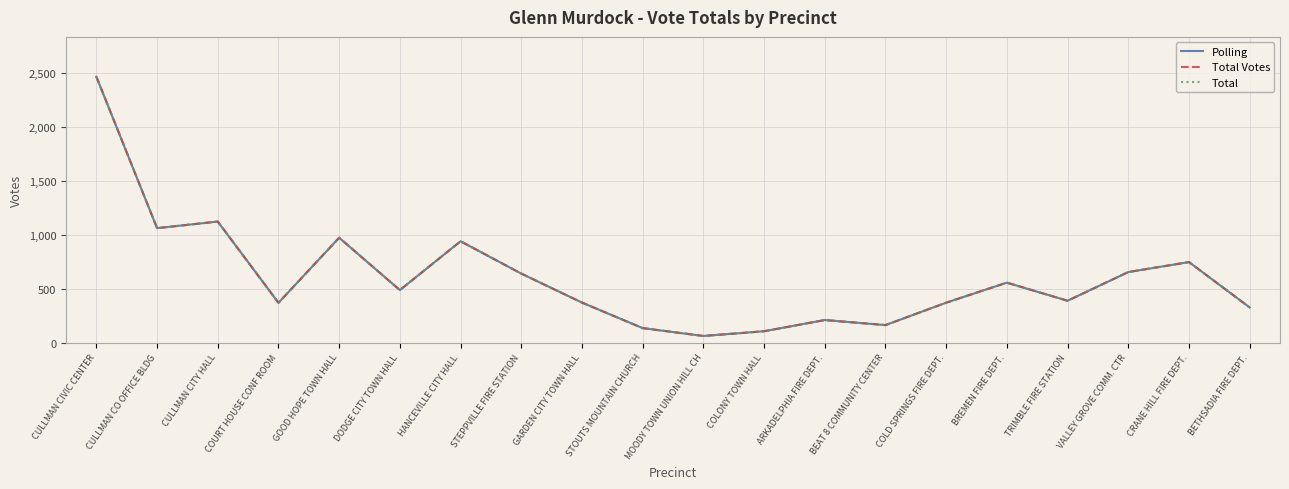

Does the chart have visible grid lines?

Yes